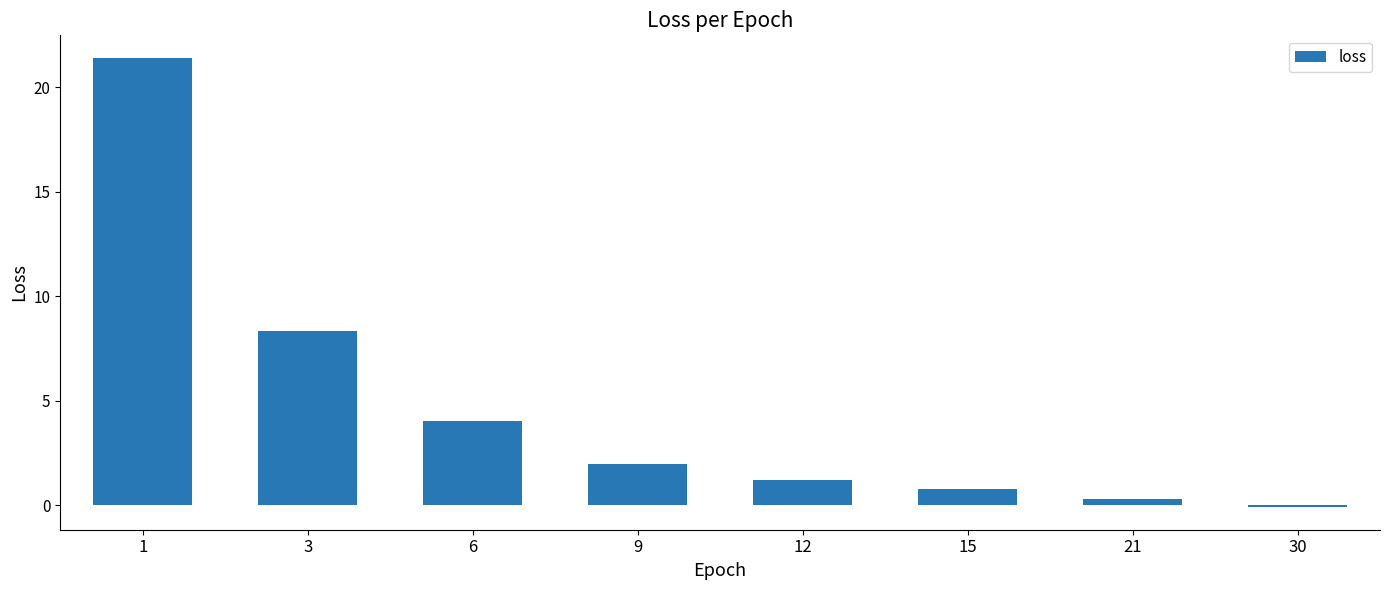

What is the greatest value displayed?

21.4